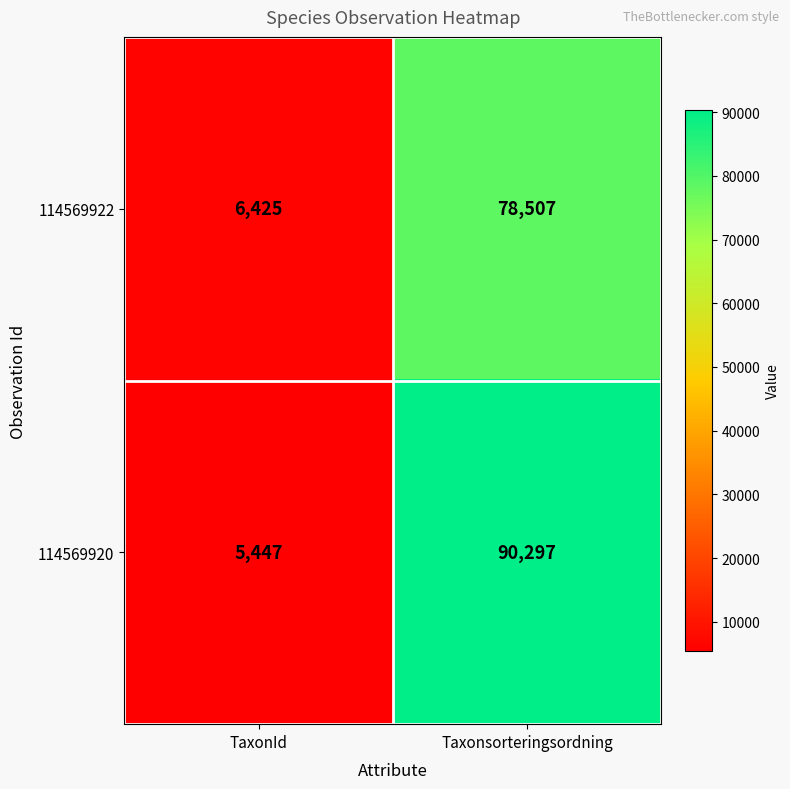

At Taxonsorteringsordning, list the series in order from smallest to largest.

114569922, 114569920